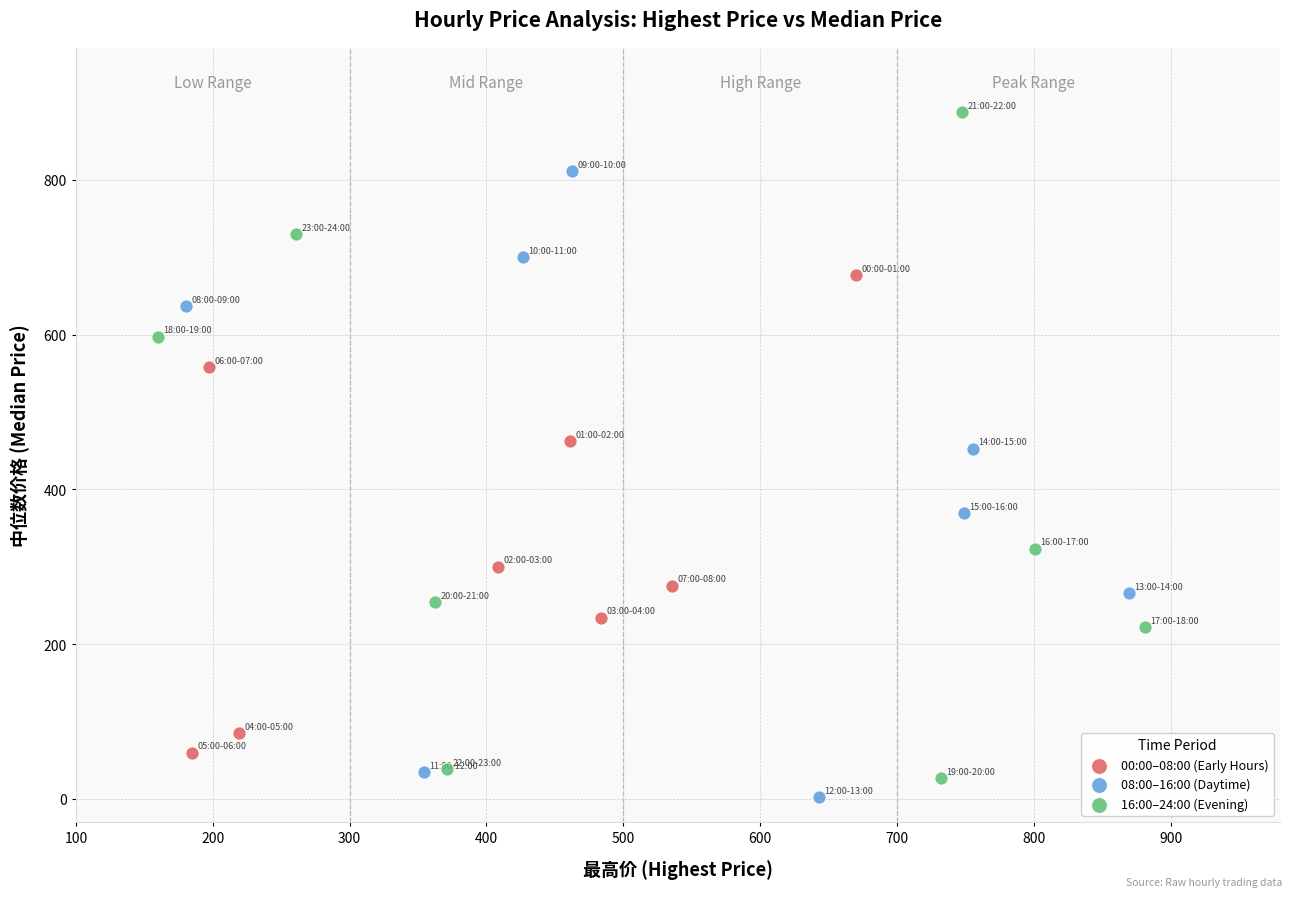

Which series contains the highest Y value?

16:00–24:00 (Evening)